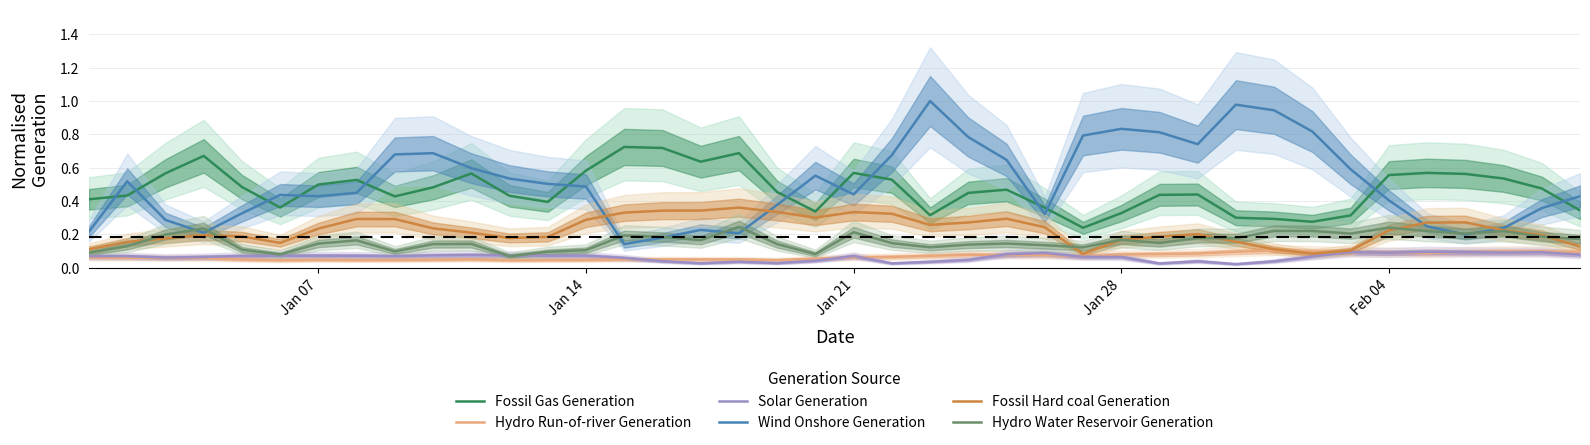

True or false: Solar Generation and Fossil Gas Generation intersect in this chart.

False